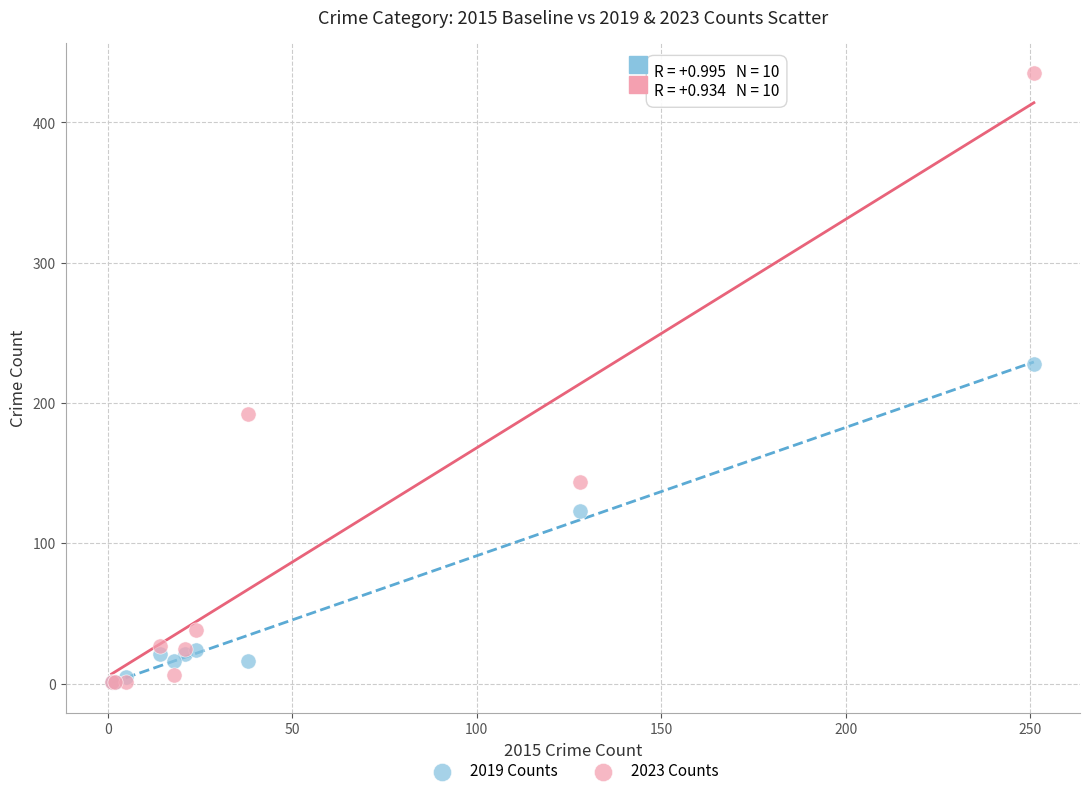

Which series has the largest Y range (max minus min)?

2023 Counts